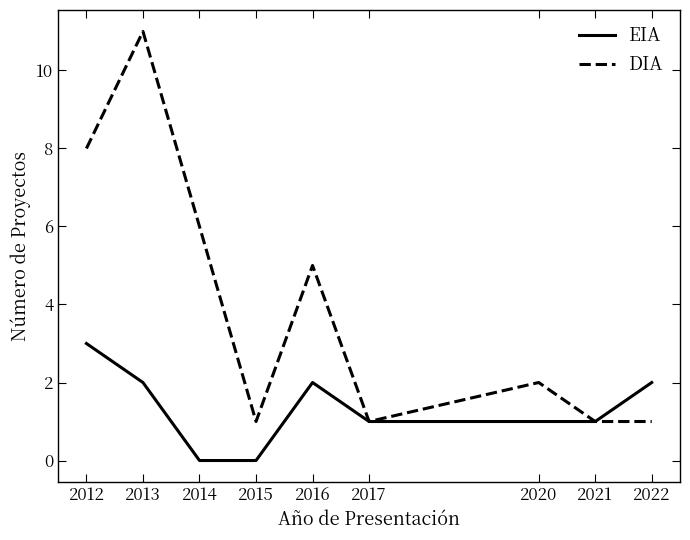

Which series changed the most between 2014 and 2022?

DIA